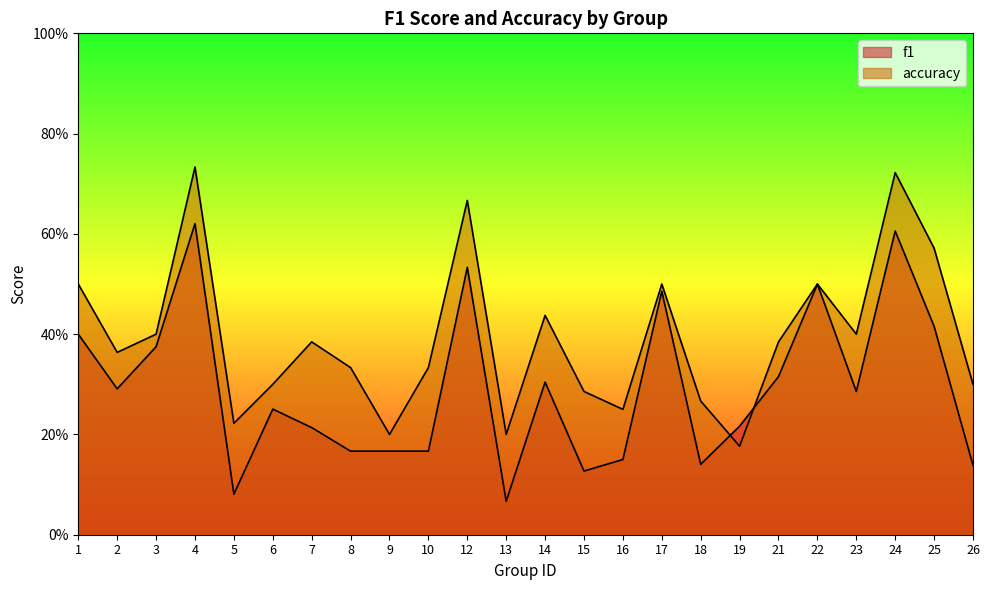

Rank the series by their maximum value, from lowest to highest.

f1, accuracy